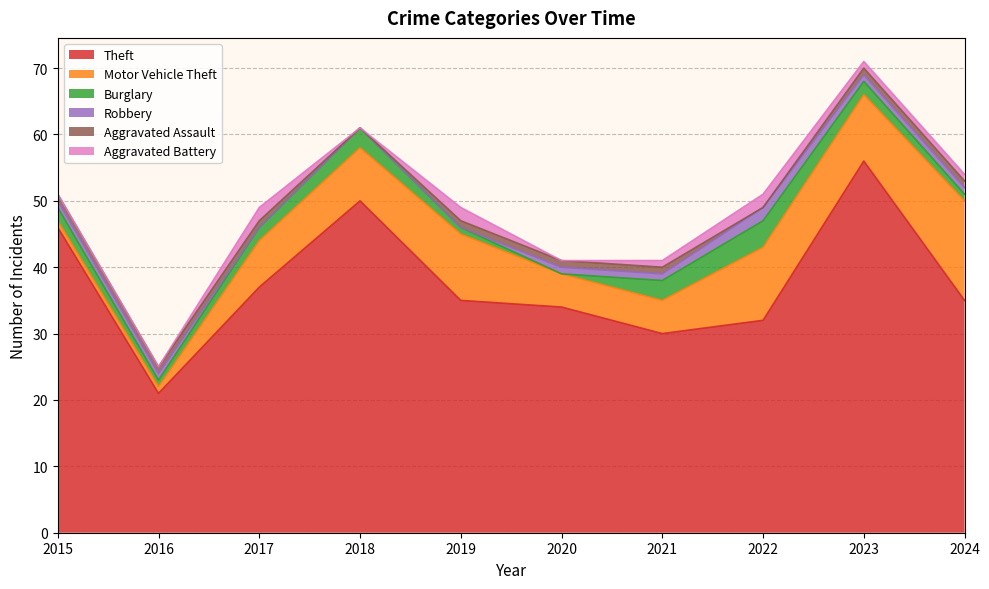

At 2019, list the series in order from smallest to largest.

Robbery, Burglary, Aggravated Assault, Aggravated Battery, Motor Vehicle Theft, Theft